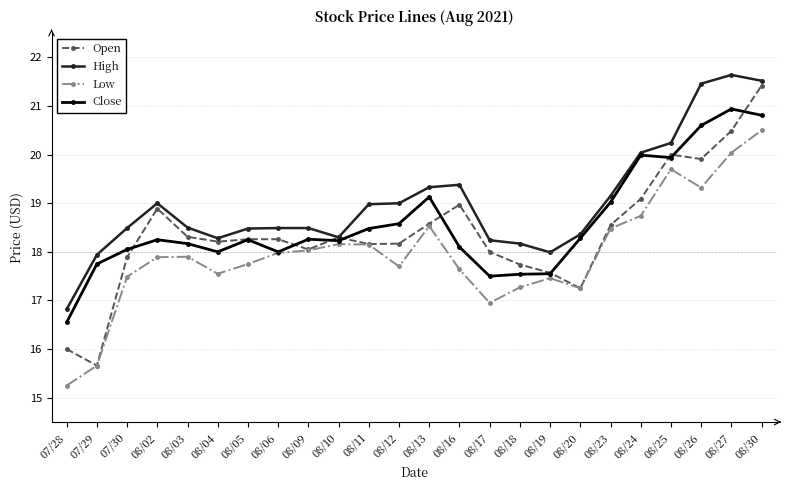

What is the total value across all series at 08/25?

79.9